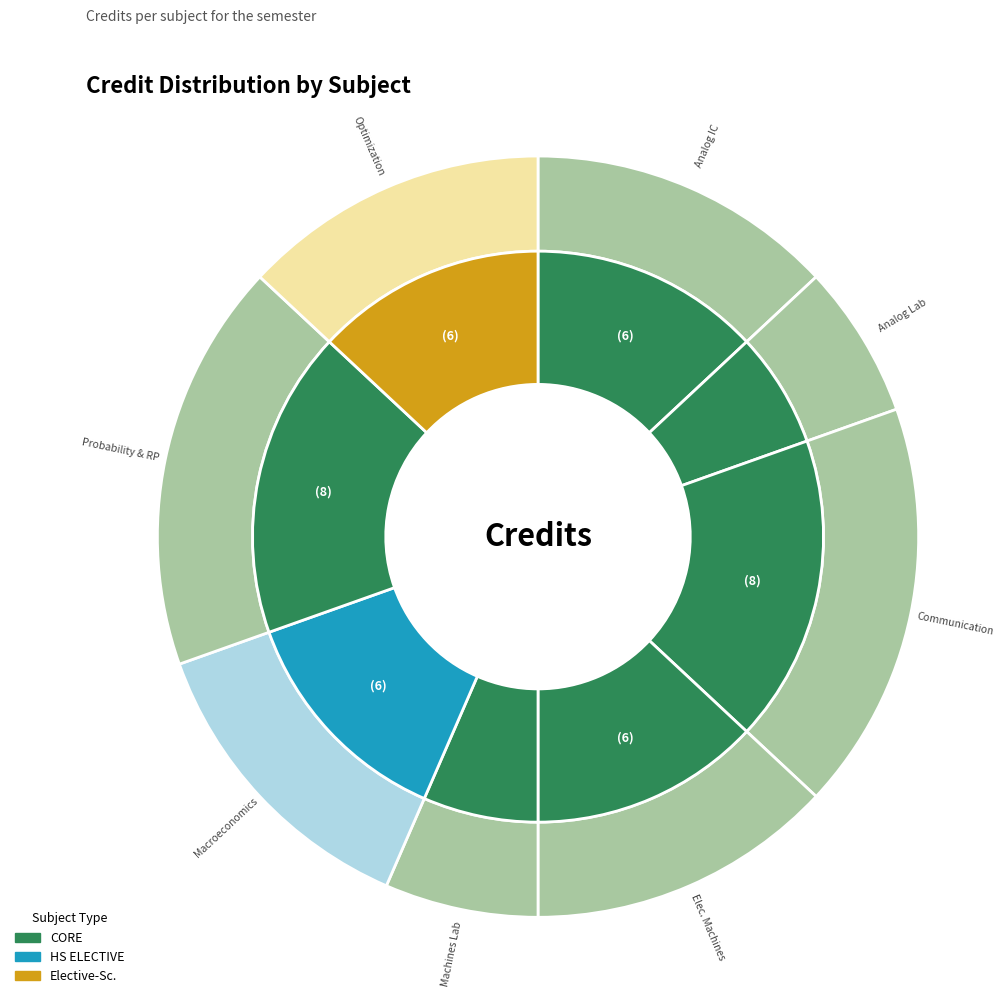

To the nearest percent, what is the average slice percentage?

12%